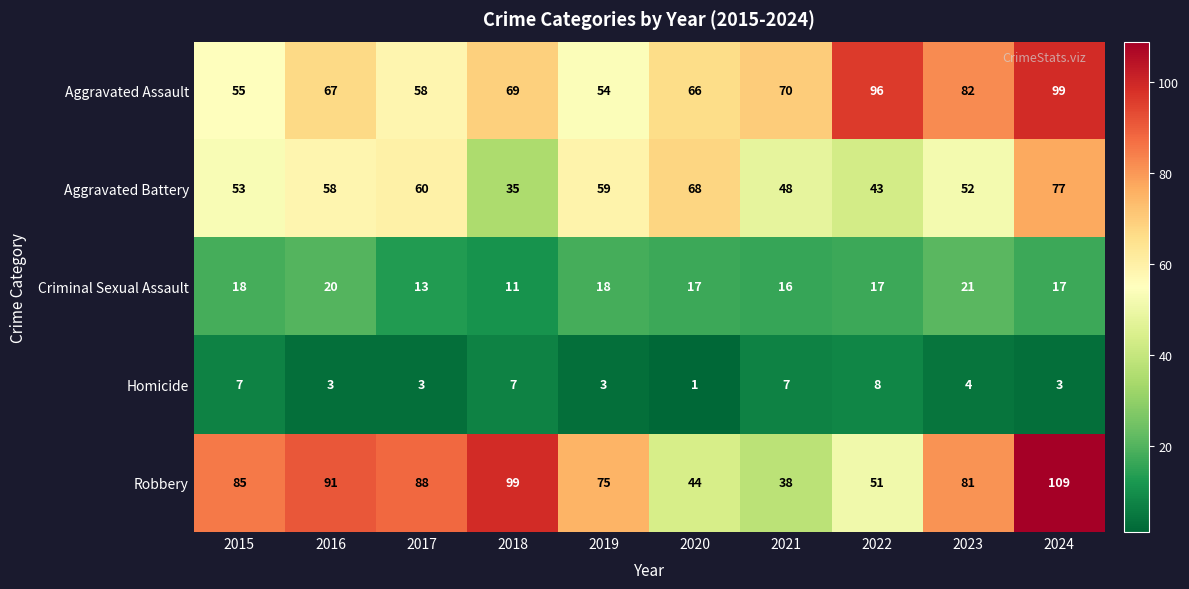

What is the average value of the Criminal Sexual Assault series?

17